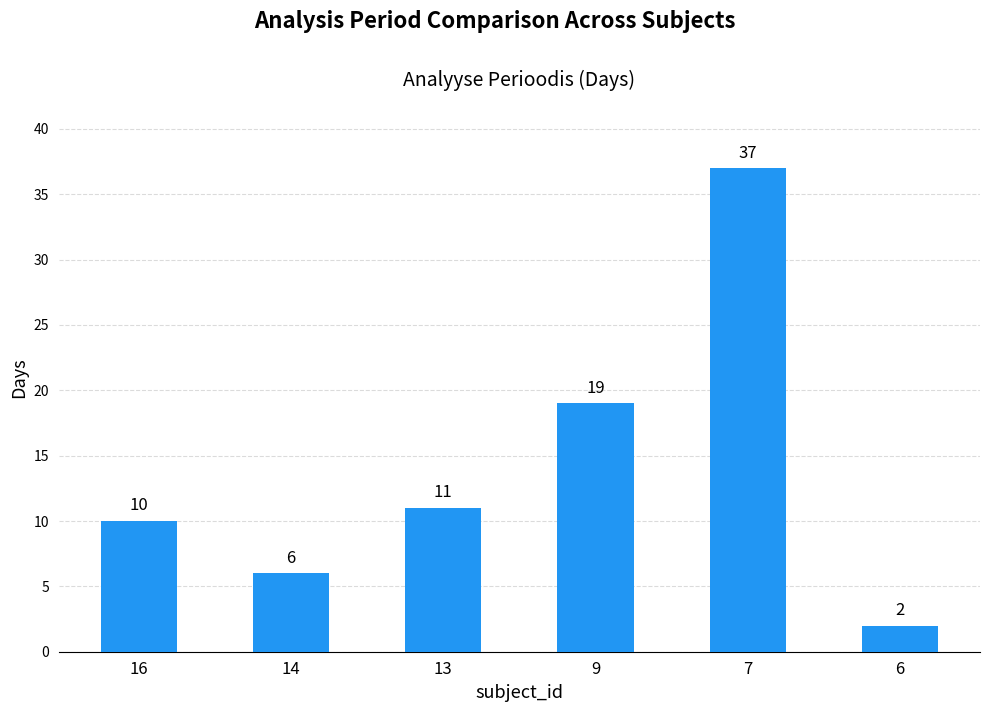

Rank the categories by value from lowest to highest.

6, 14, 16, 13, 9, 7